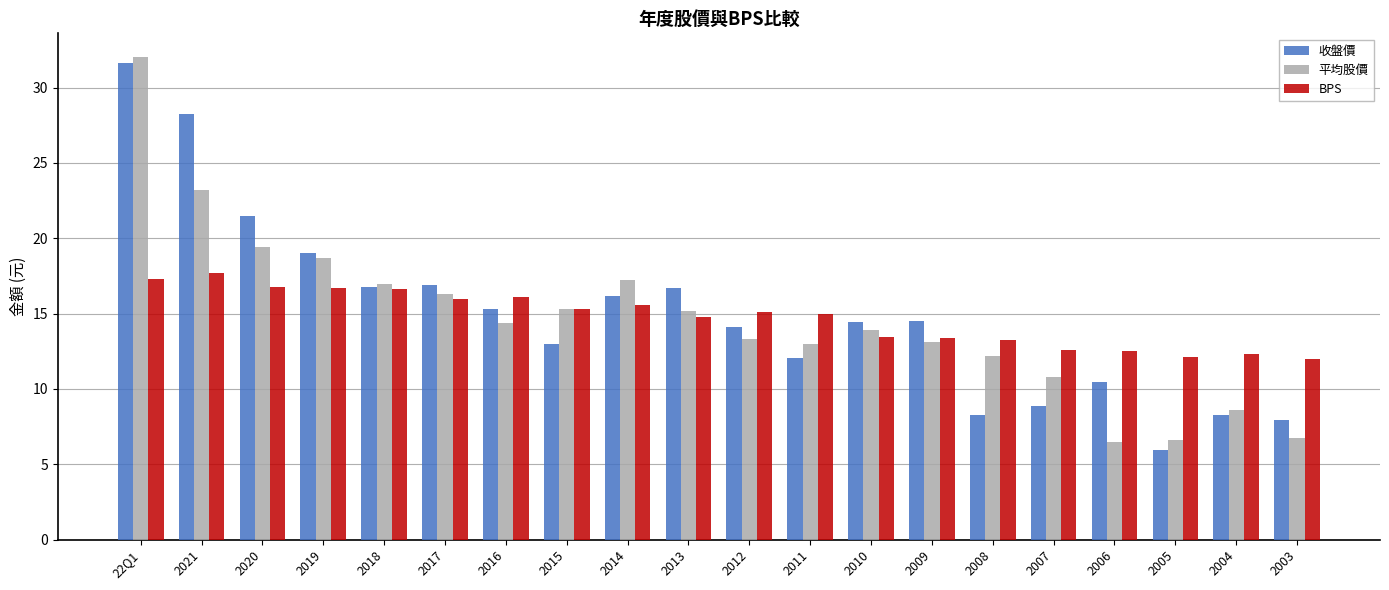

What is the label of the 2nd bar from the left?

2021